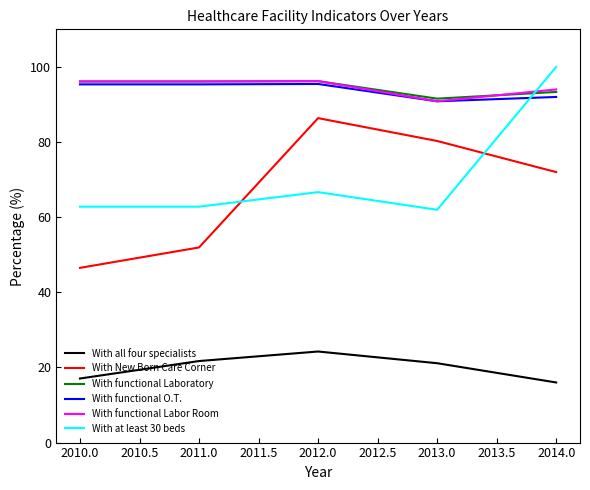

What is the difference between the second highest and minimum values in the With all four specialists series?

5.7